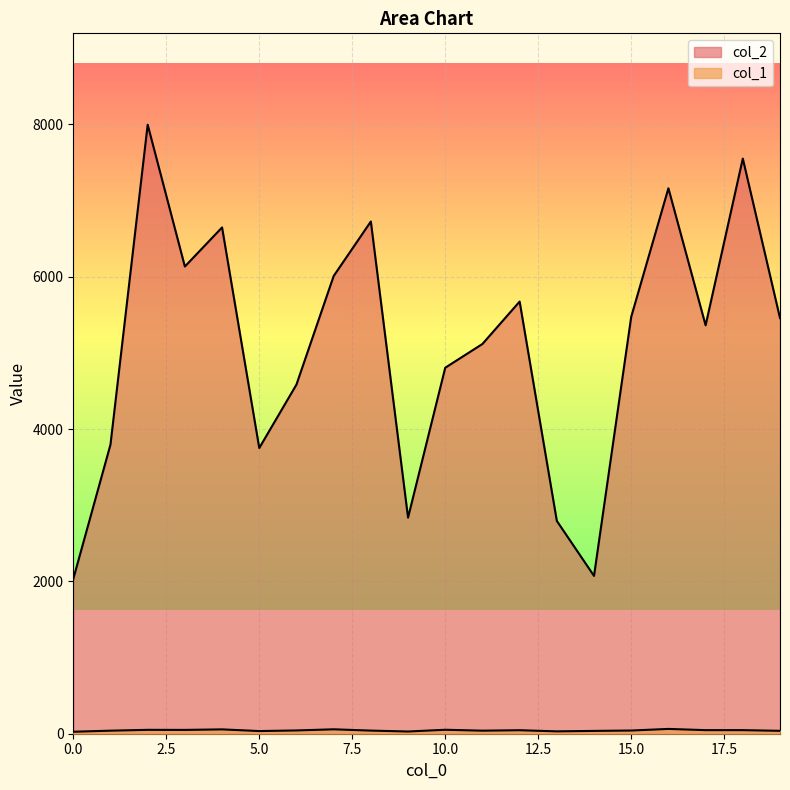

What is the highest value of the col_1 series?

63